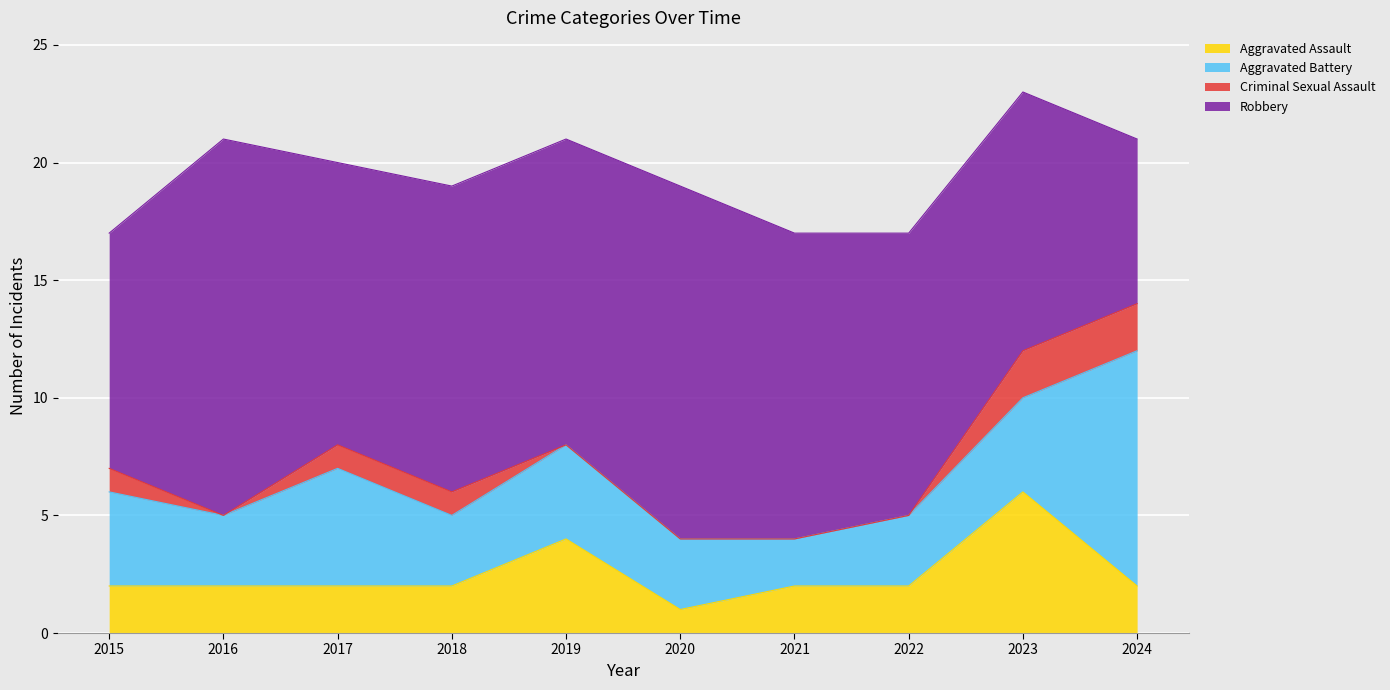

How many values in the Robbery series exceed 13?

2